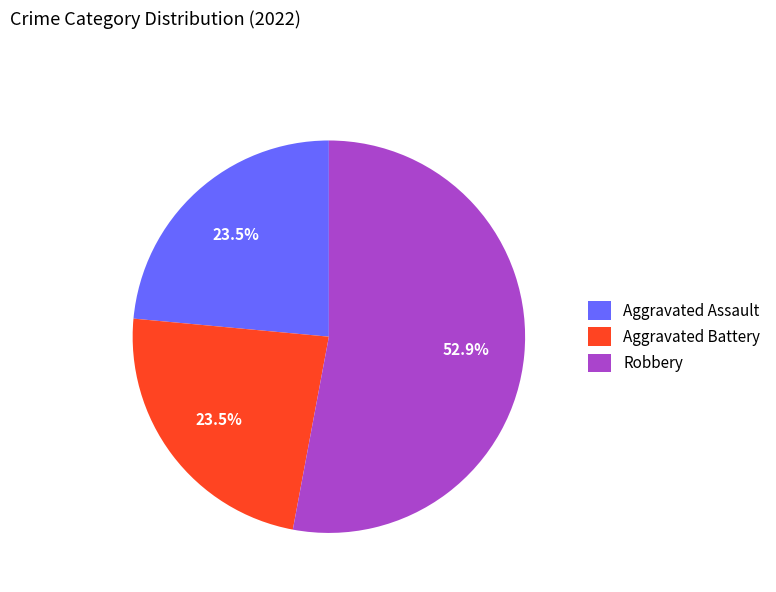

What portion of the pie excludes Aggravated Battery?

76.5%